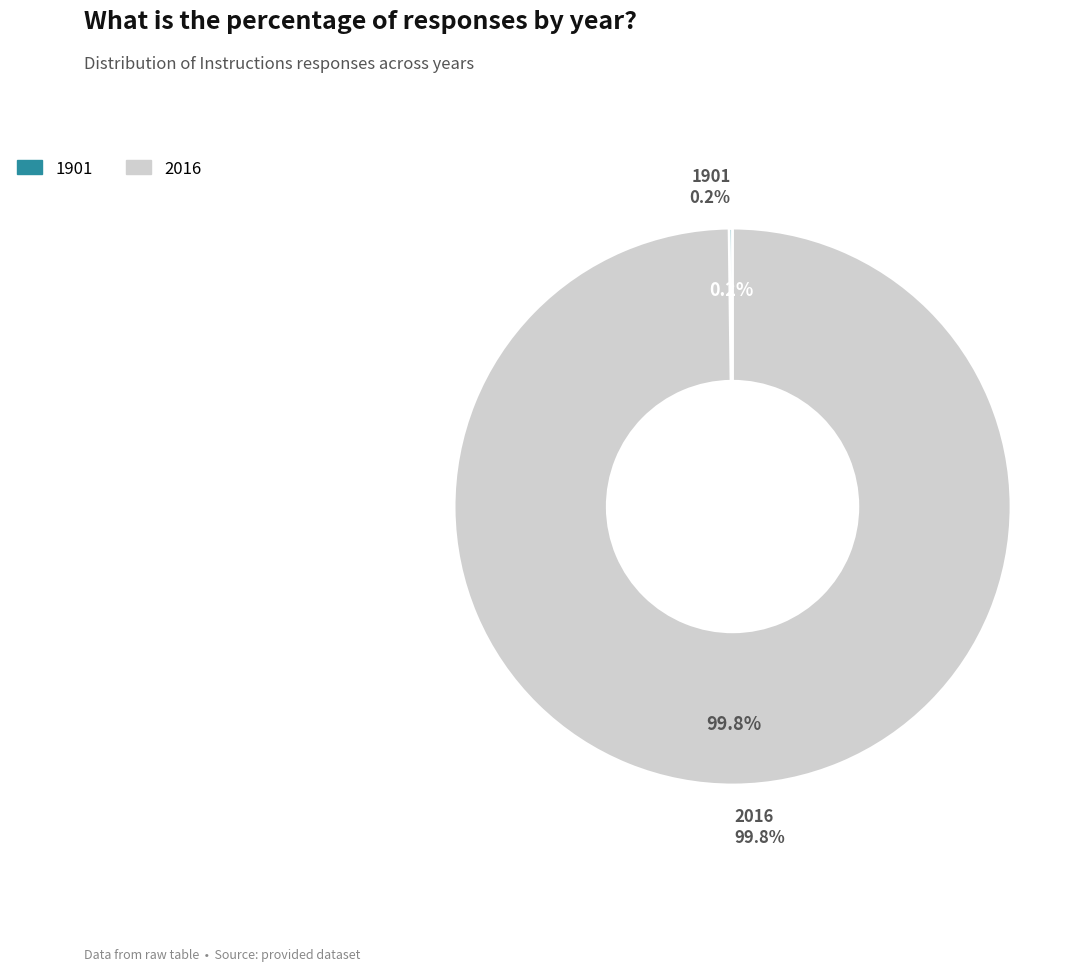

How many slices are in this pie chart?

2